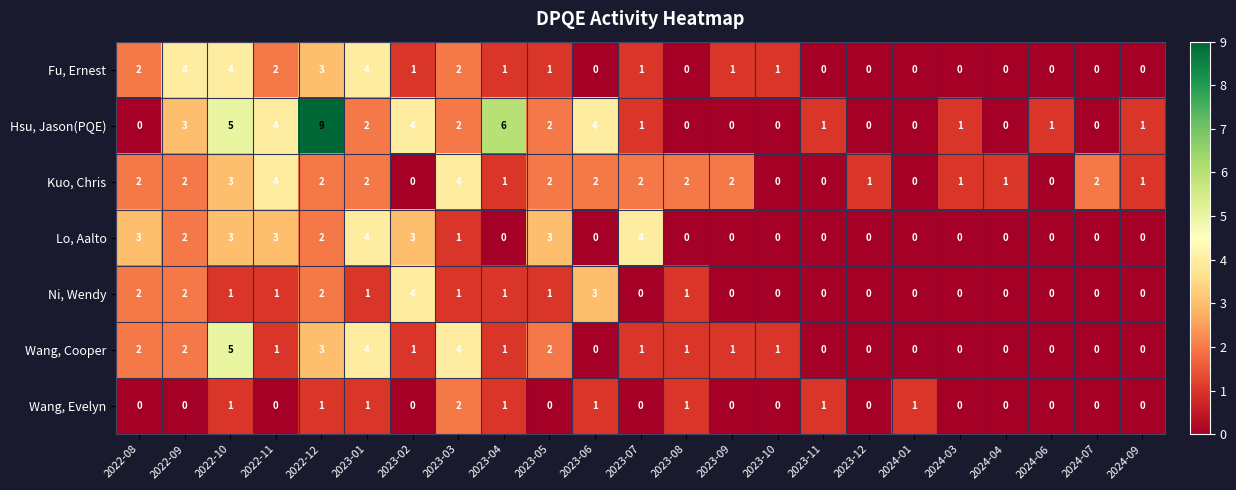

True or false: Wang, Evelyn has a value of -1 at 2022-09.

False